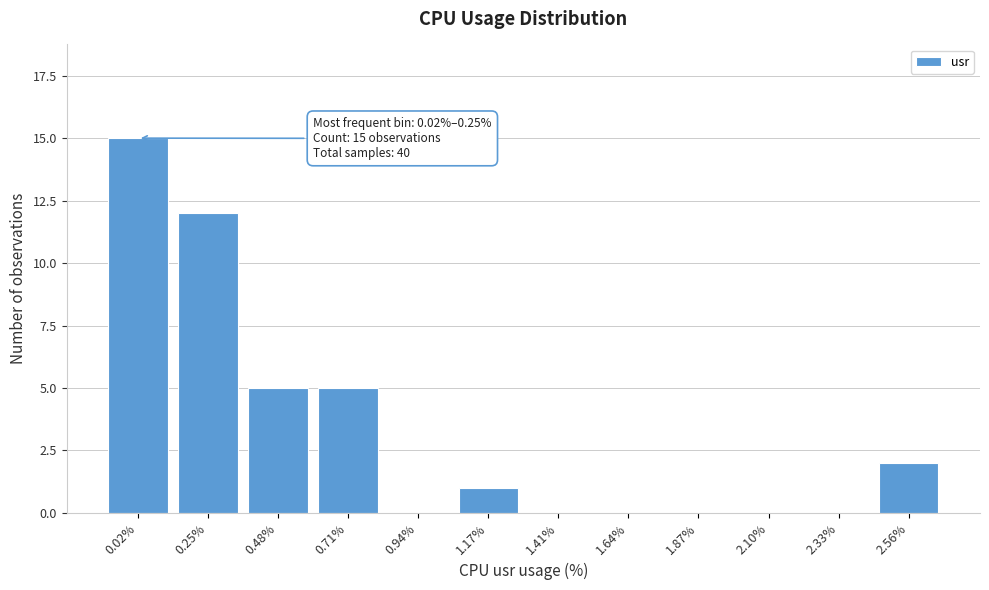

Reading left to right, list all the values displayed in this chart.

0.02%=15	0.25%=12	0.48%=5	0.71%=5	0.94%=0	1.17%=1	1.41%=0	1.64%=0	1.87%=0	2.10%=0	2.33%=0	2.56%=2